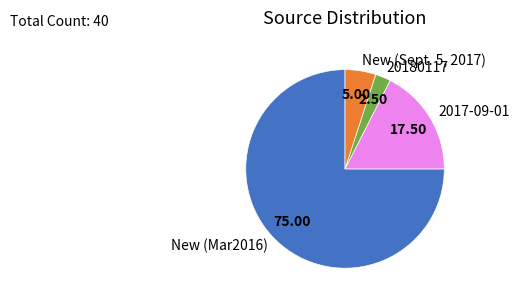

Is the sum of 20180117 and New (Mar2016) greater than half?

Yes